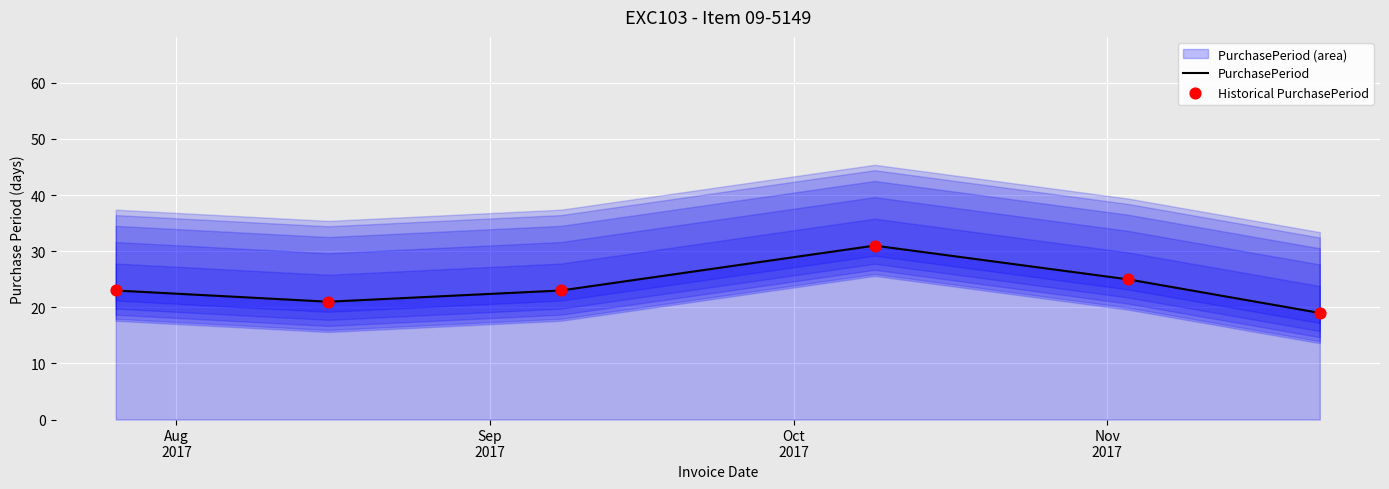

Which series reaches the minimum Y coordinate?

PurchasePeriod